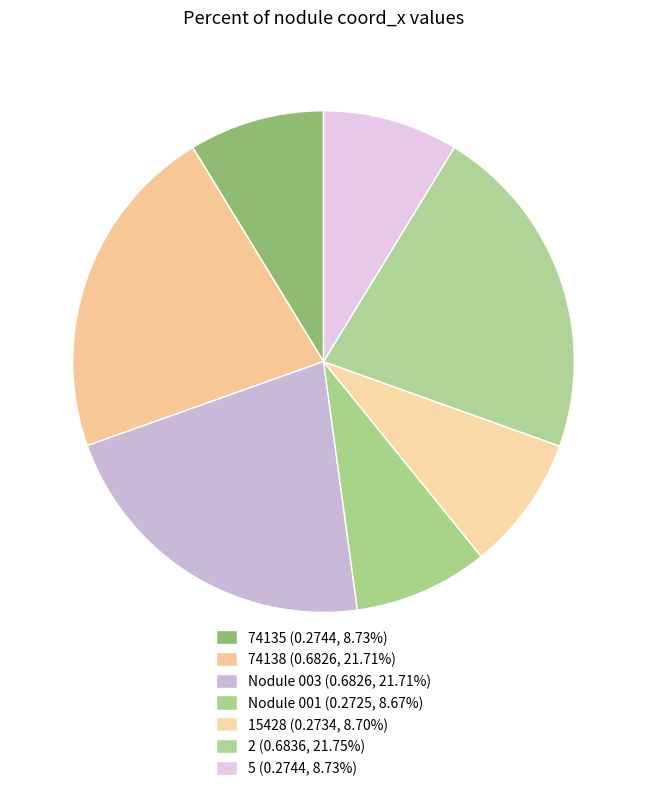

How many segments does this pie chart have?

7